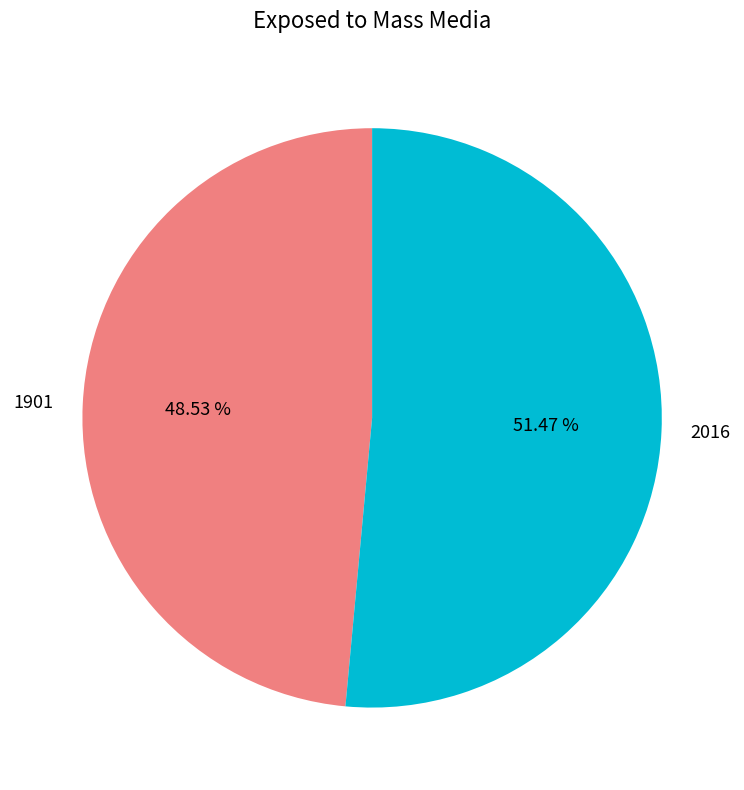

To the nearest percent, what percentage of the pie is 2016?

51%